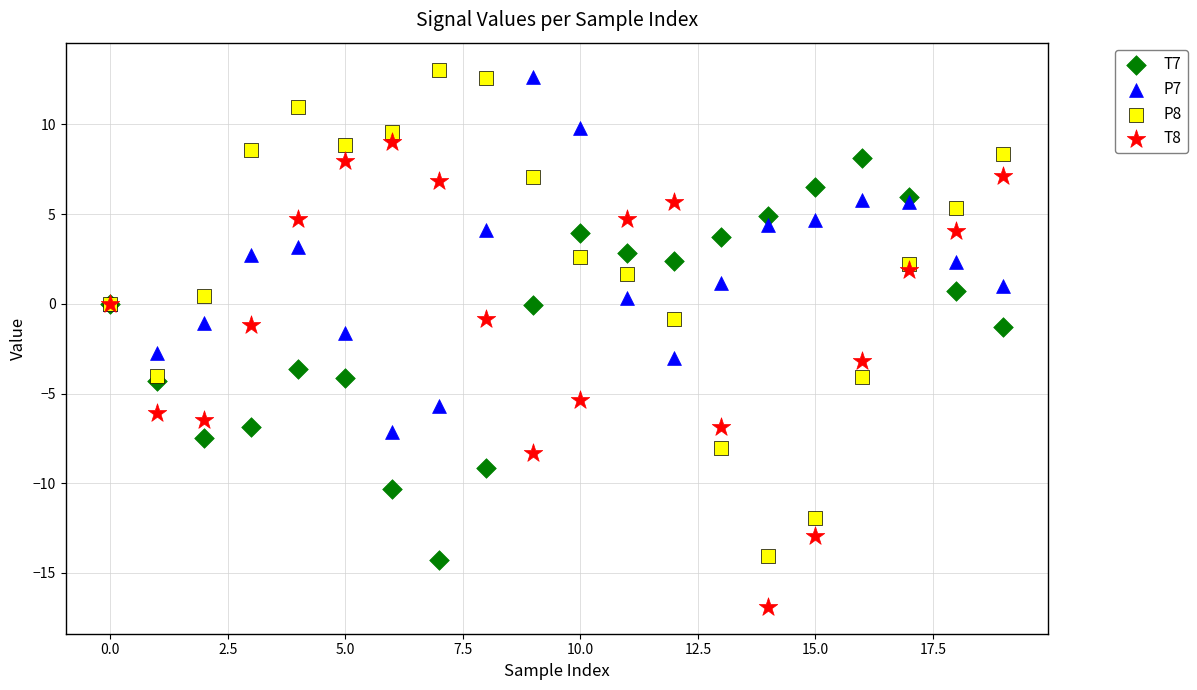

Which series contains the lowest Y value?

T8